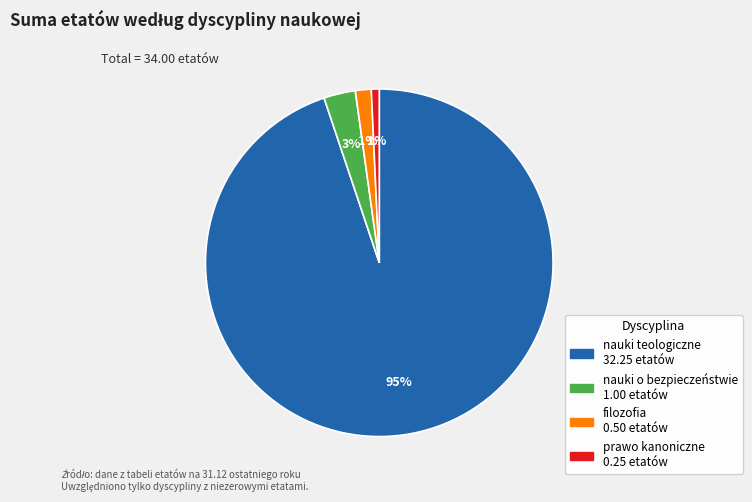

True or false: prawo kanoniczne accounts for 11% of the total.

False